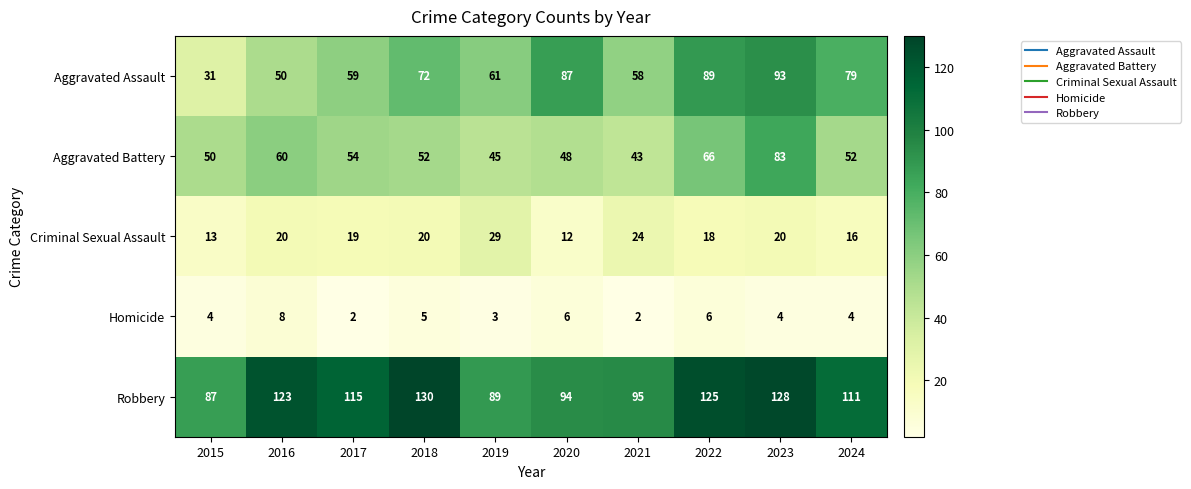

The value of Aggravated Assault at 2019 is 61. True or false?

True